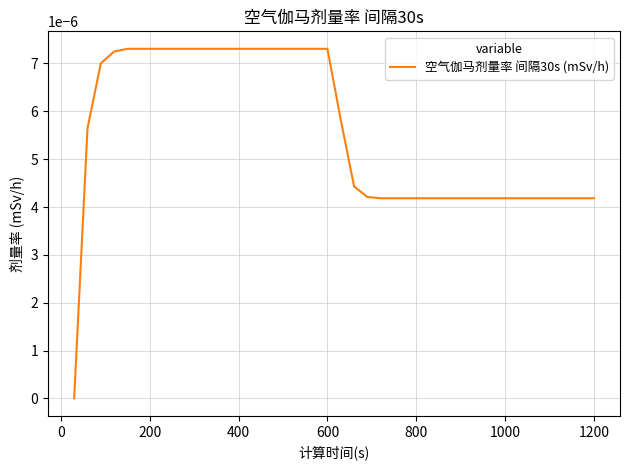

Which category has the highest value across all series?

600